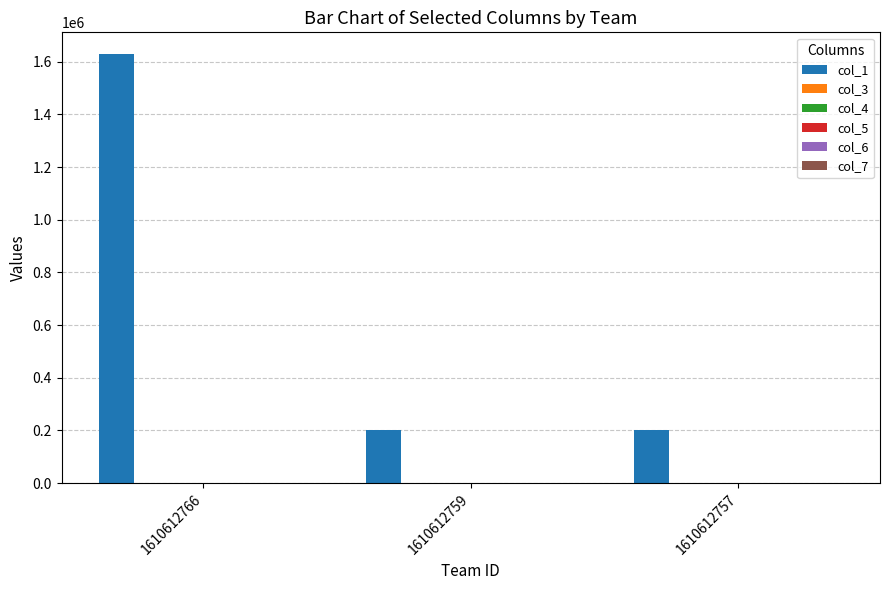

What is the maximum value shown in the chart?

1630163.0